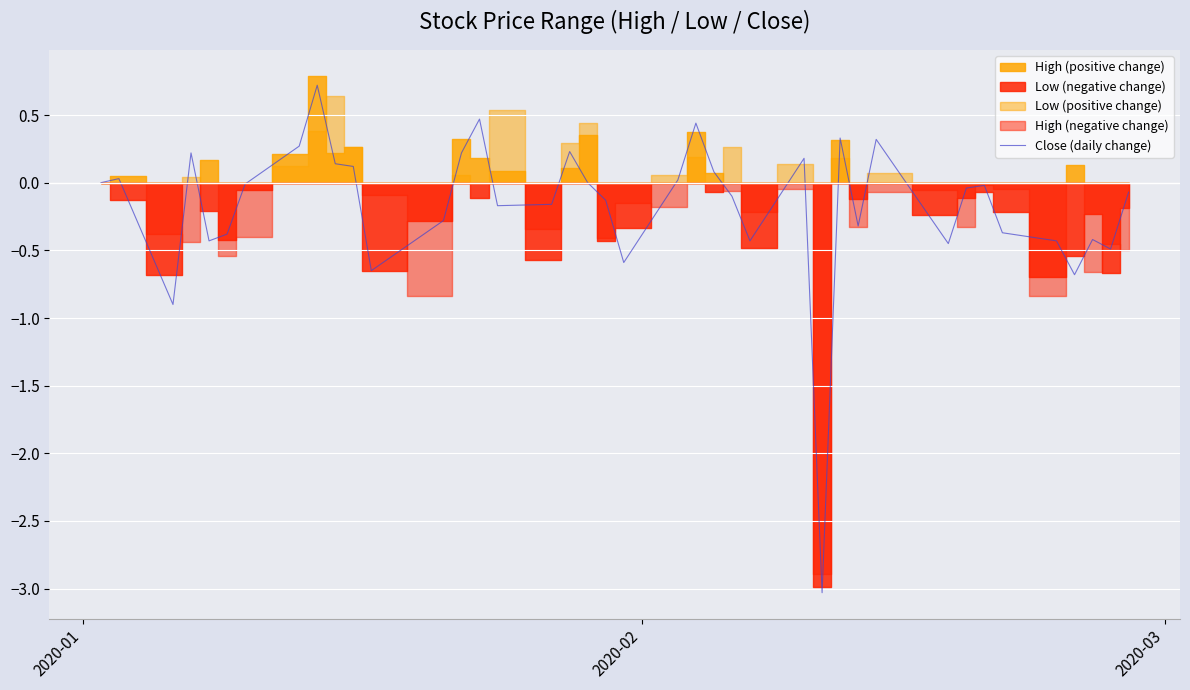

How many lines are shown in the chart?

1